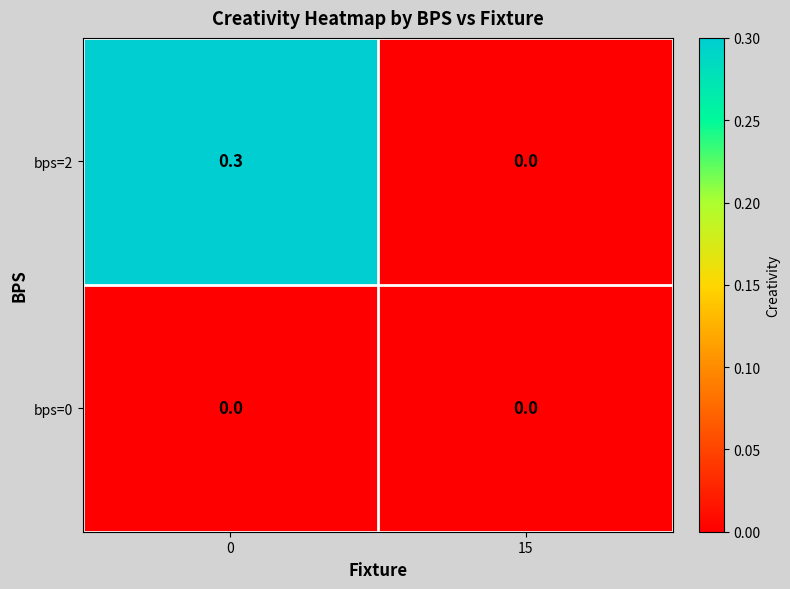

Which series has the largest total across all categories?

bps=2